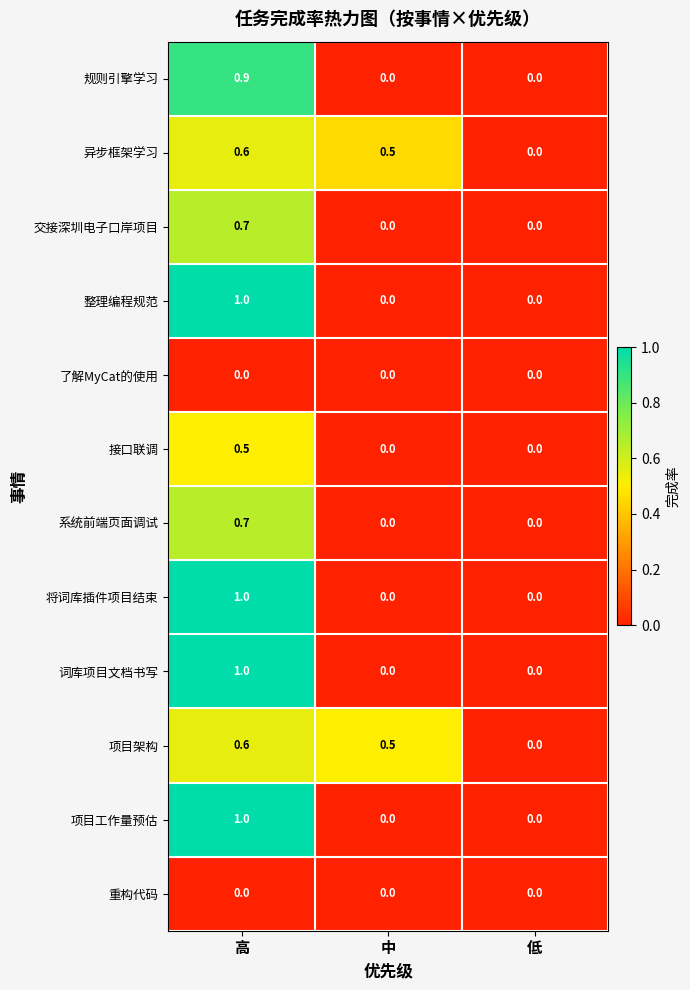

At which category is the sum across all series the highest?

高